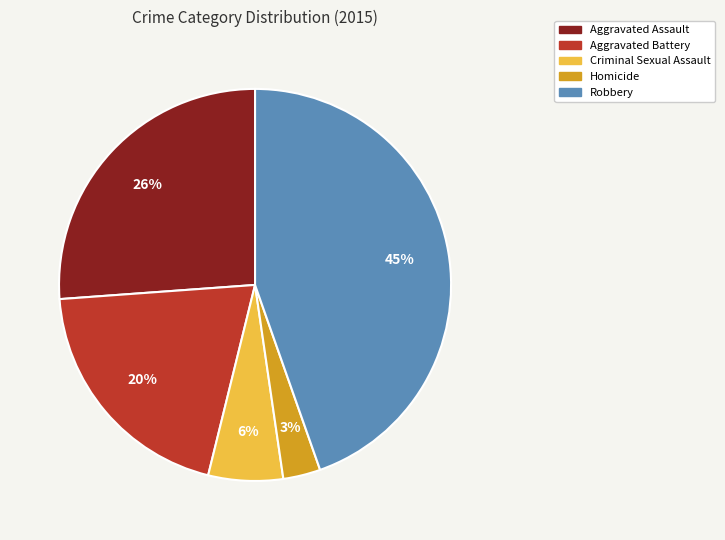

To the nearest percent, what percentage of the pie is Robbery?

45%